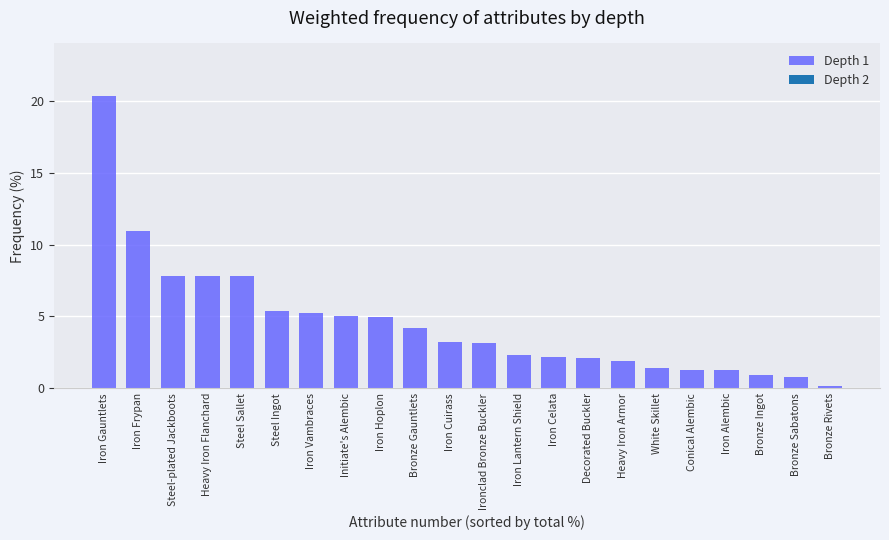

Approximately how many times larger is the value at Iron Hoplon compared to Ironclad Bronze Buckler?

1.6